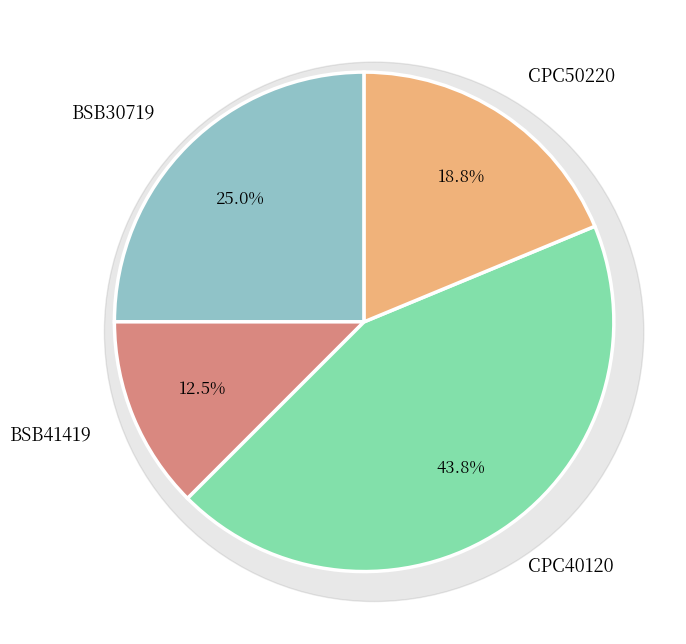

What is the change in value from BSB41419 to CPC40120?

+5